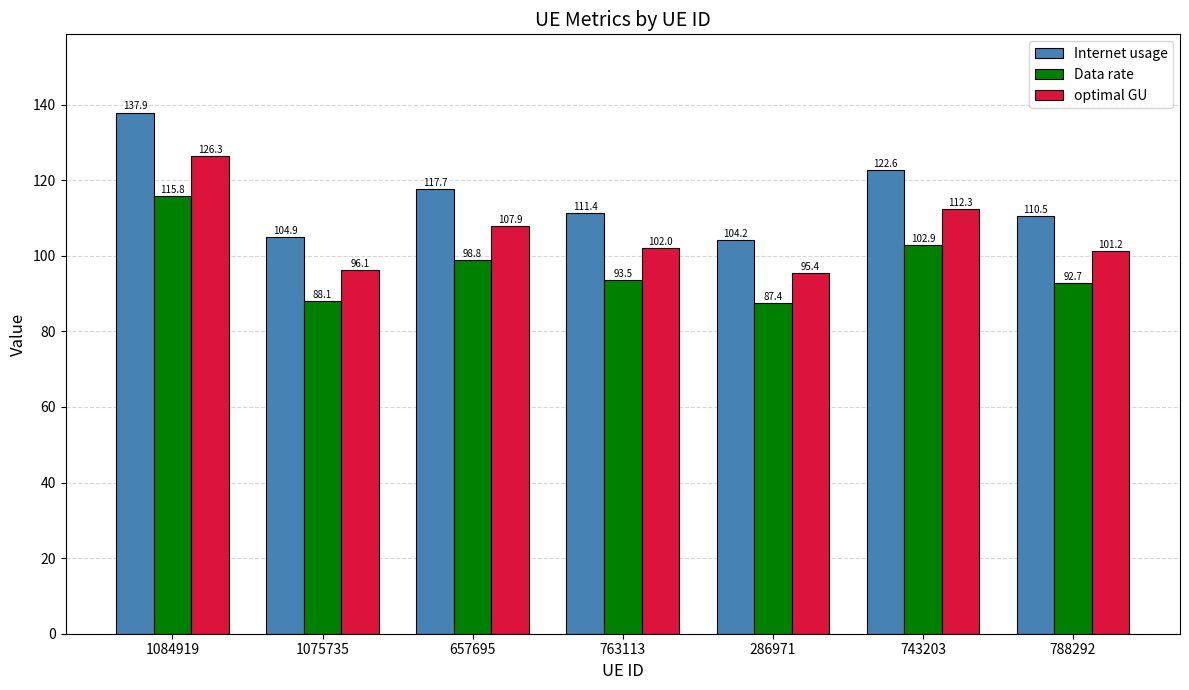

At which label is Data rate closest to 101?

743203